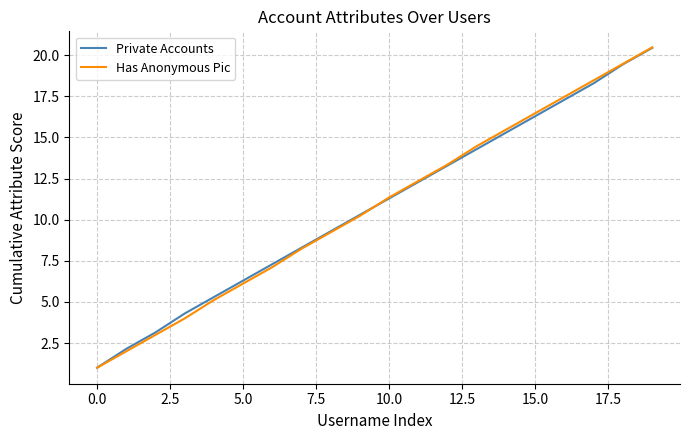

Which series has the largest range (max minus min)?

Has Anonymous Pic